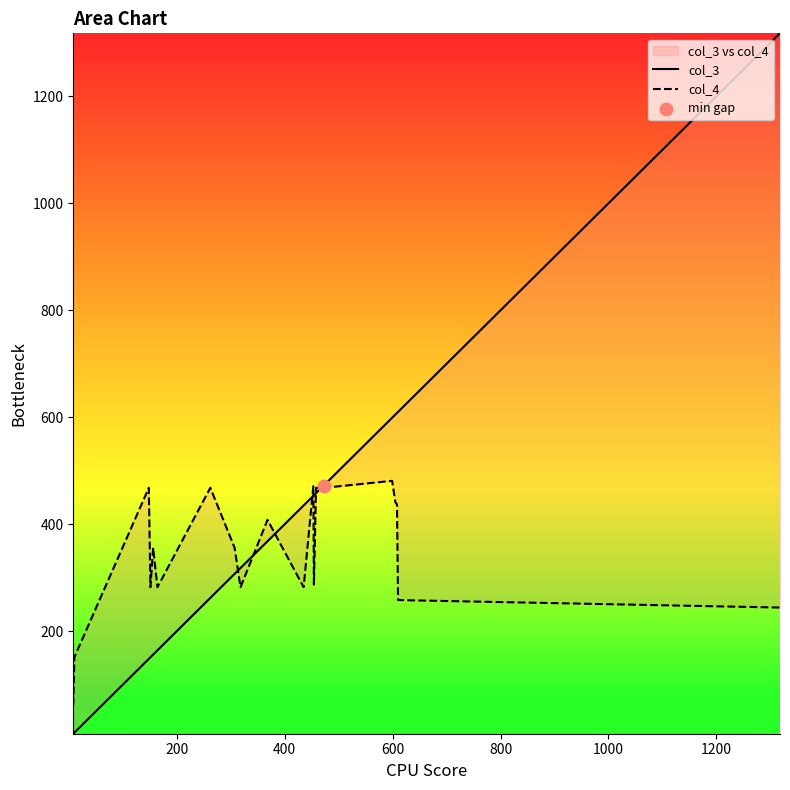

Which series contains the highest Y value?

col_3